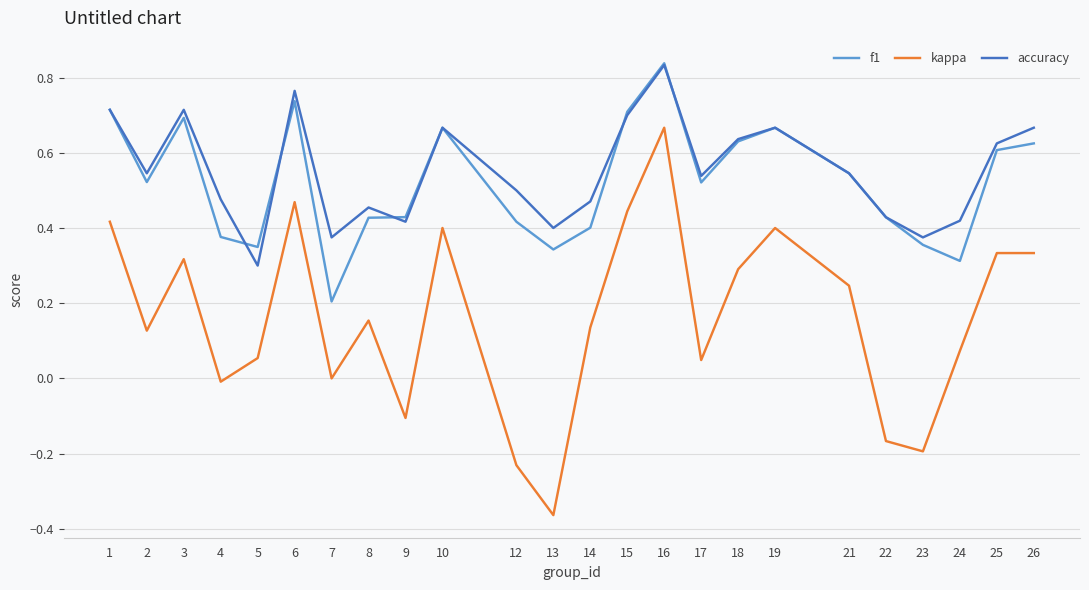

At which category is the sum across all series the highest?

16